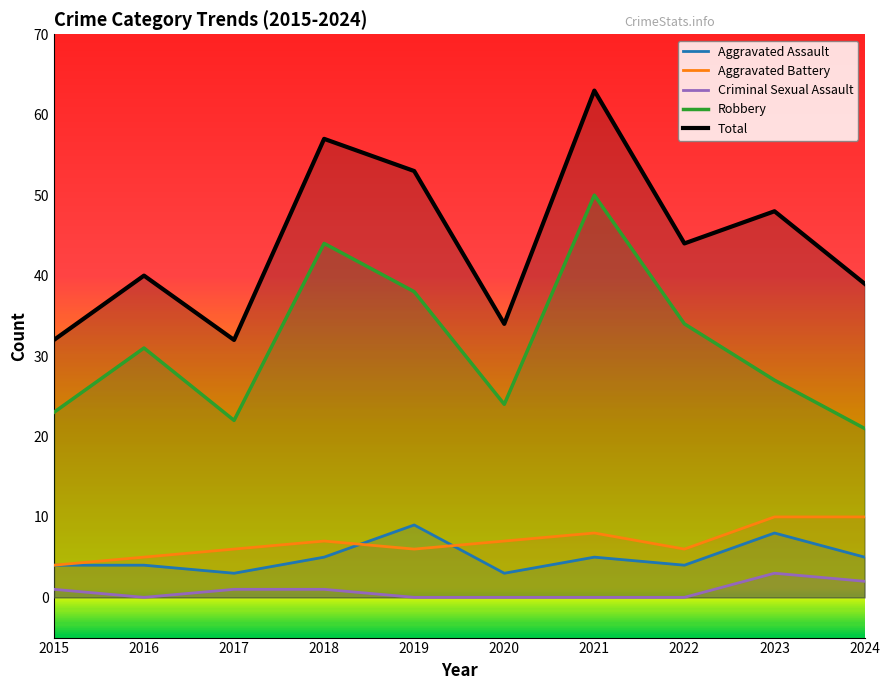

True or false: Robbery and Criminal Sexual Assault intersect in this chart.

False